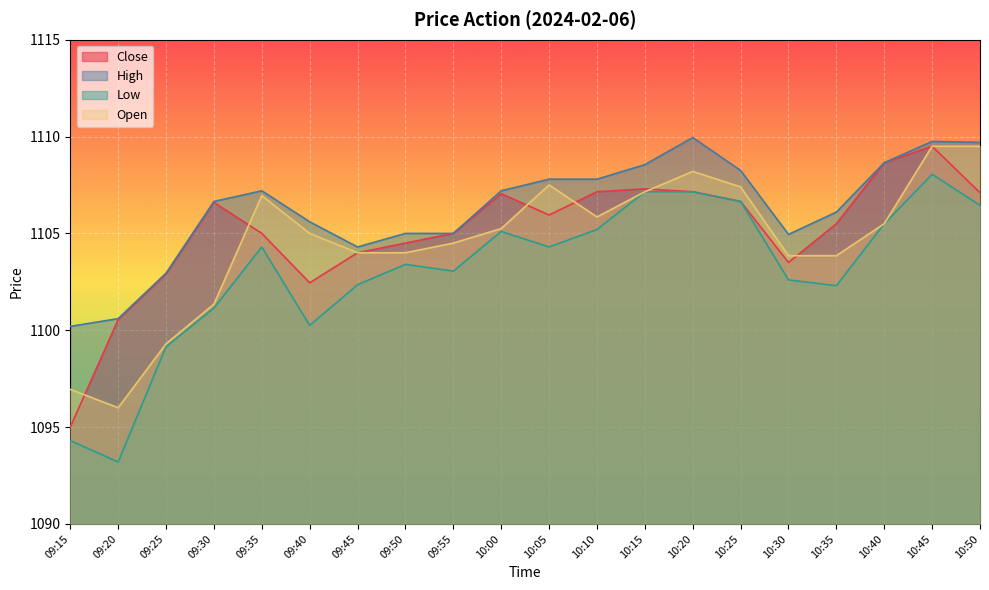

True or false: Low and Open intersect in this chart.

False